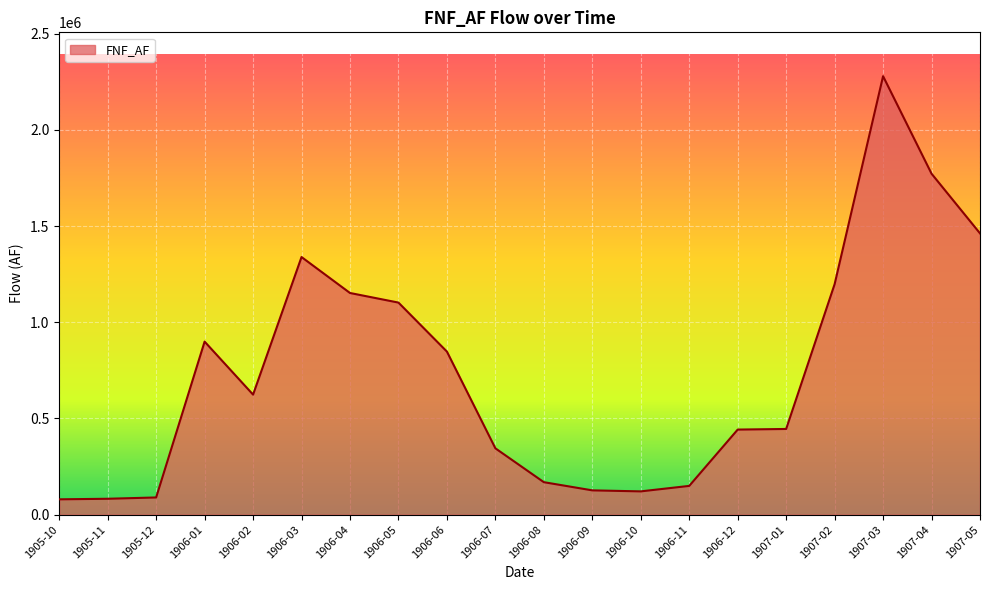

Does the chart have visible grid lines?

Yes